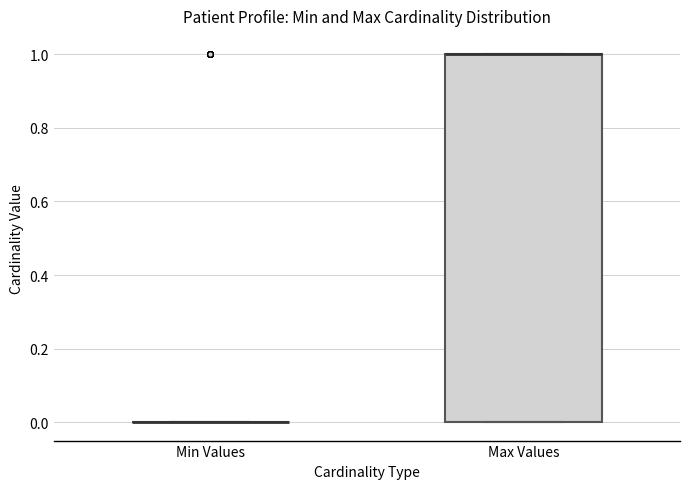

Reading left to right, transcribe this box plot: for each box, give where its median line is, the range the box spans, and where its two whiskers end, as read against the y-axis. The values are not printed on the chart, so give them approximately, as read against the axis.

Min Values: box collapsed to a line at 0, whiskers 0 to 0
Max Values: median 1 (drawn on the box's upper edge), box 0 to 1, whiskers 0 to 1